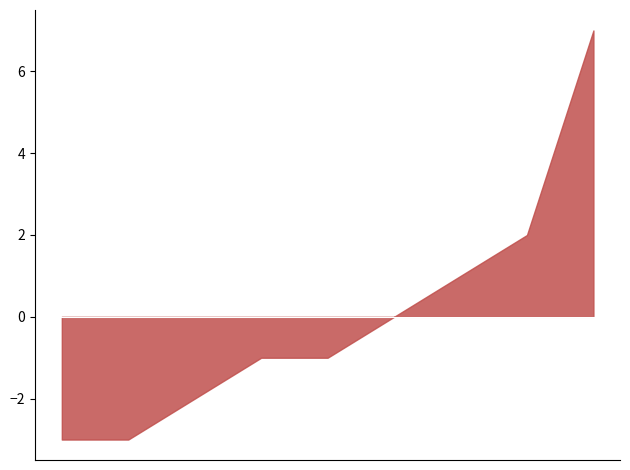

What is the smallest value displayed?

-3